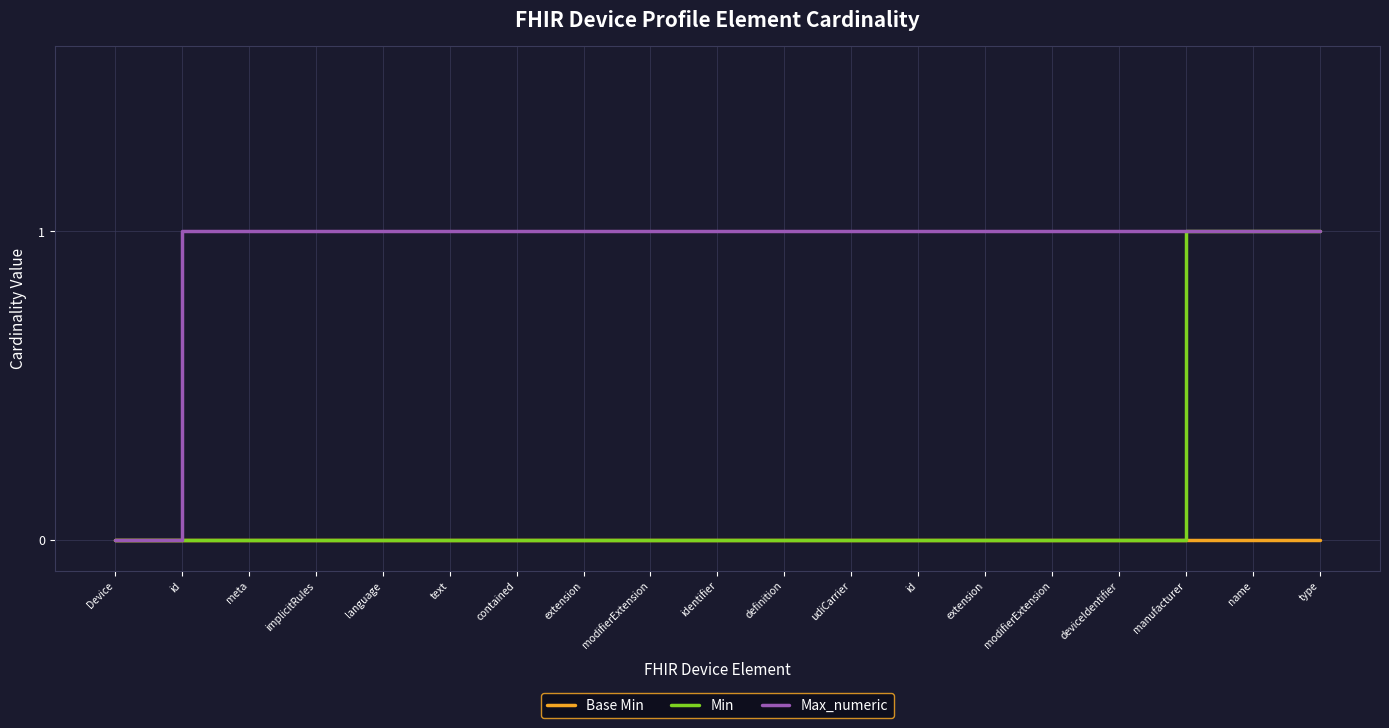

Rank the categories by Min value from highest to lowest.

manufacturer, name, type, Device, id, meta, implicitRules, language, text, contained, extension, modifierExtension, identifier, definition, udiCarrier, id, extension, modifierExtension, deviceIdentifier